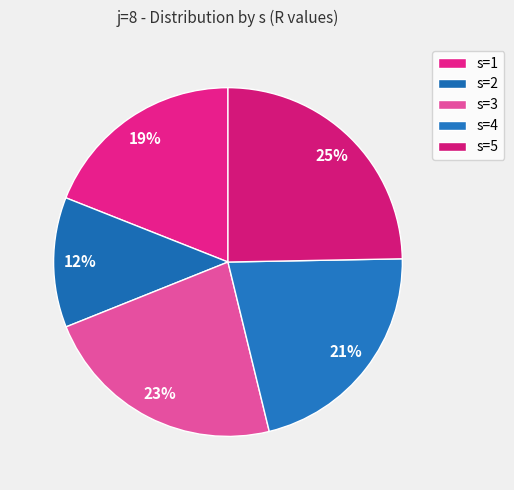

The s=5 slice represents 19% of the pie. True or false?

False